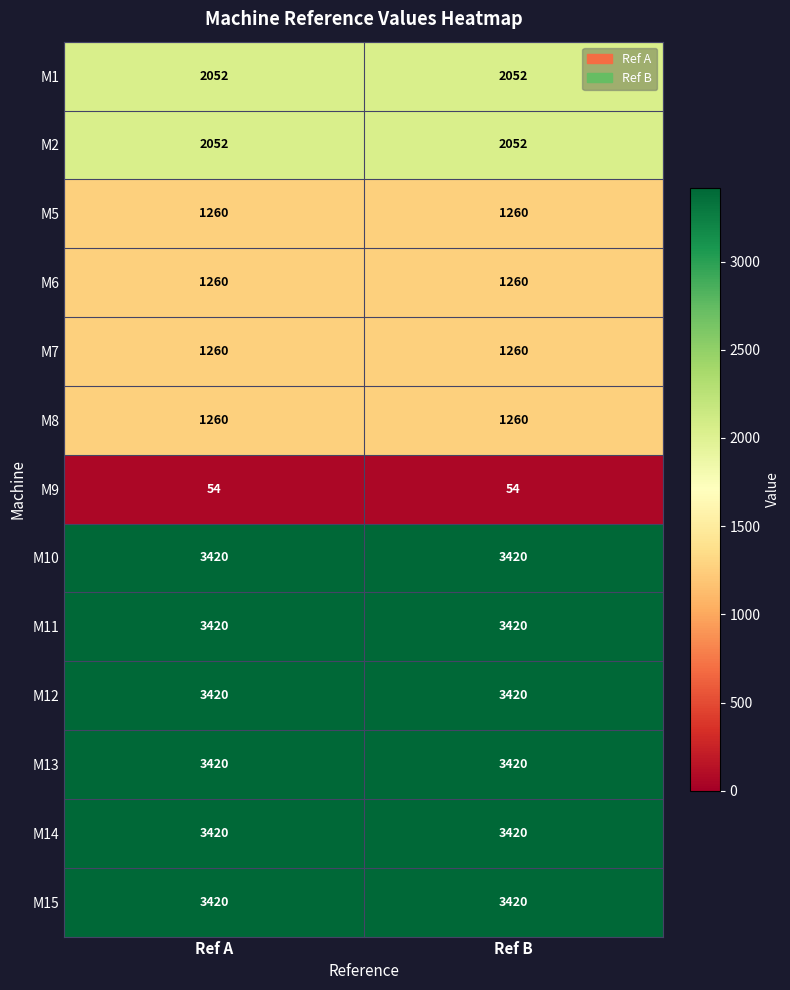

How many distinct data groups are displayed?

13